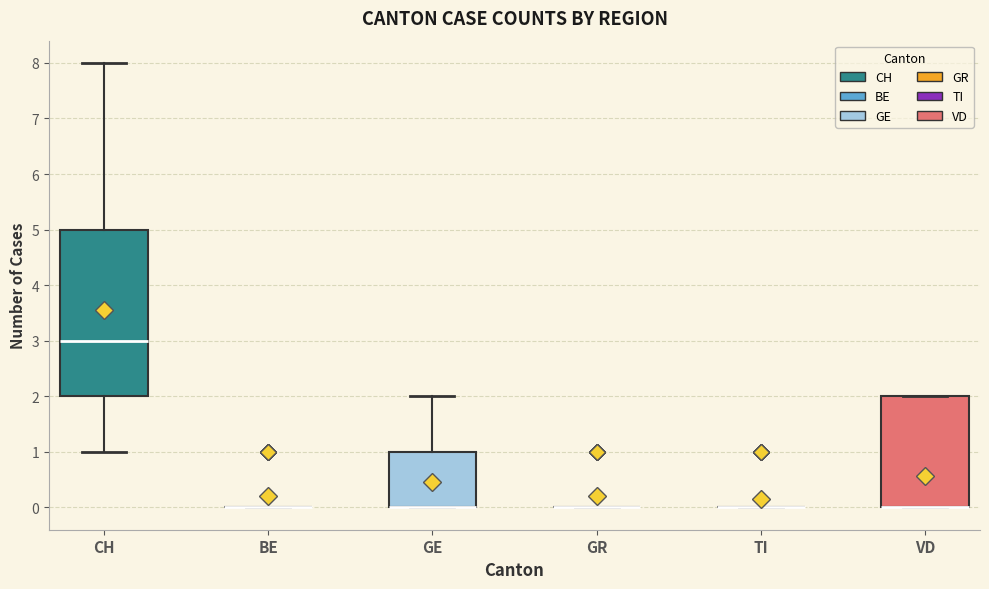

Where is the upper edge of the box for VD on the y-axis? The values are not printed on the chart, so give them approximately, as read against the axis.

2